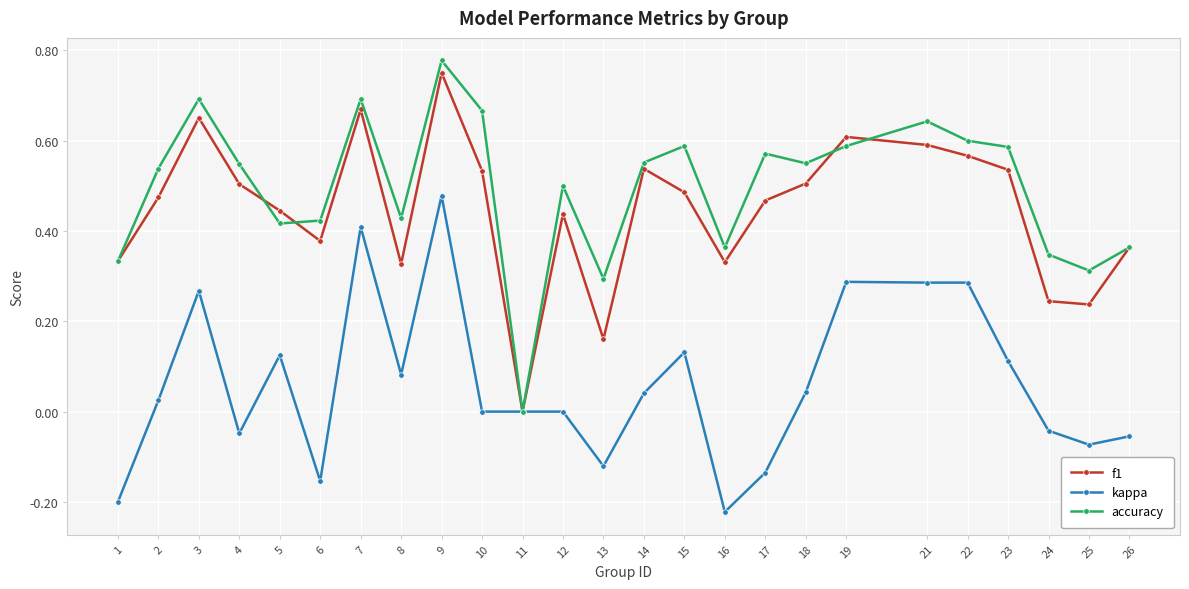

The value of kappa at 10 is 0.4. True or false?

False